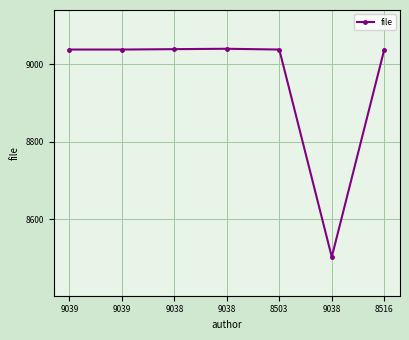

Read the value at 8516, to the nearest 10.

9040